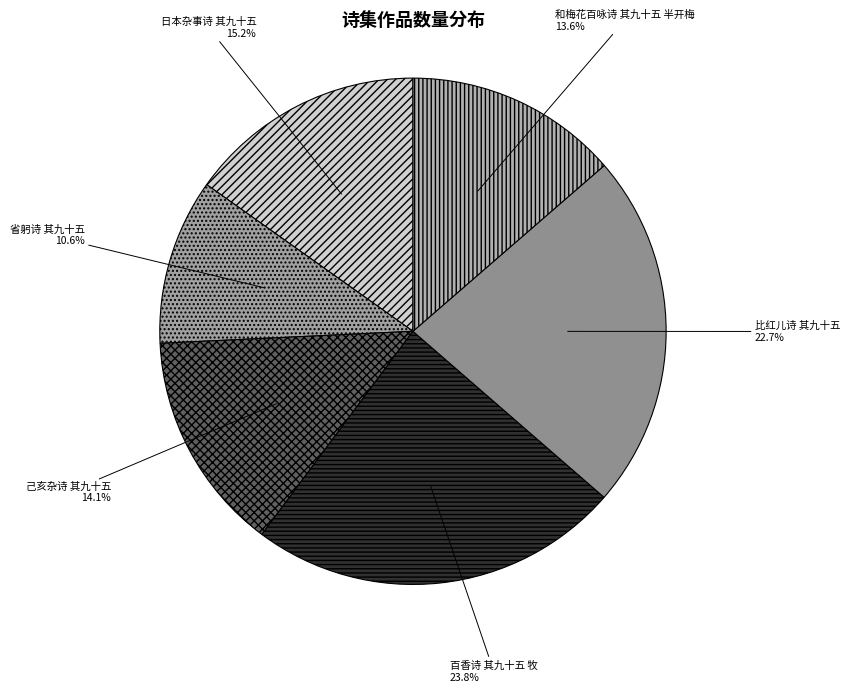

Is it true that 省躬诗 其九十五 is 11% of the pie?

True